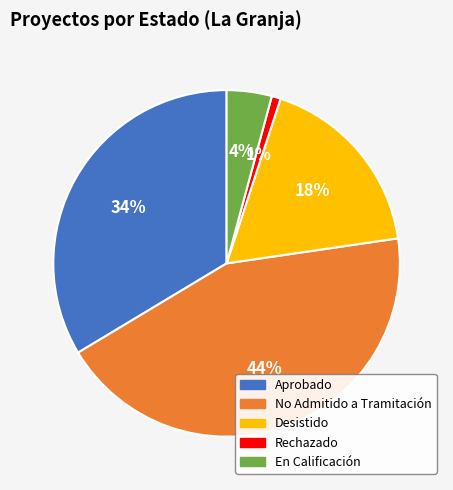

Is there a majority slice in this chart?

No